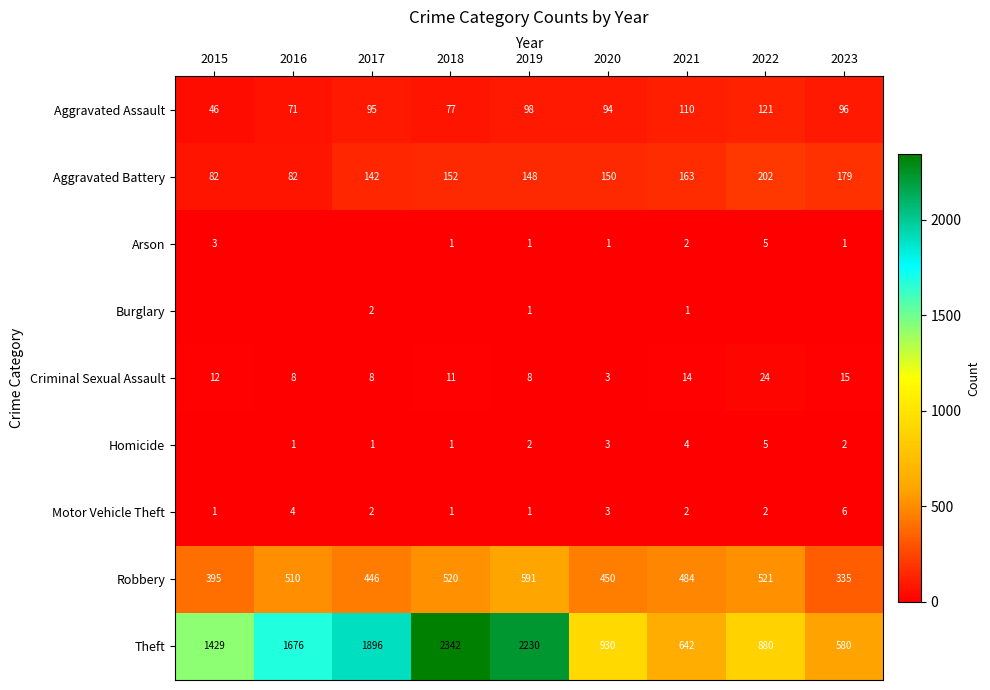

How many series are shown in this chart?

9